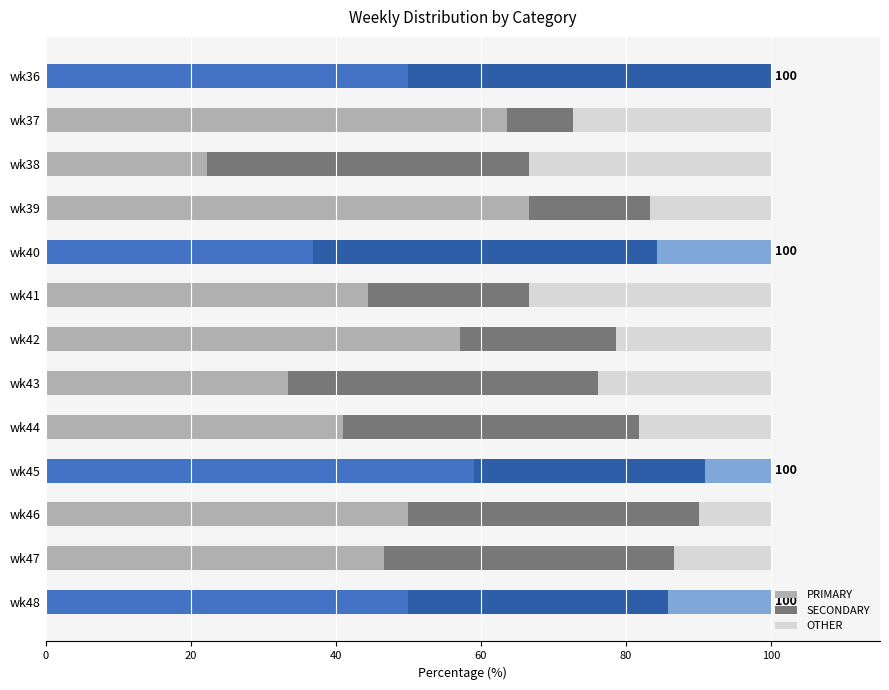

How many bars are there in each group?

3